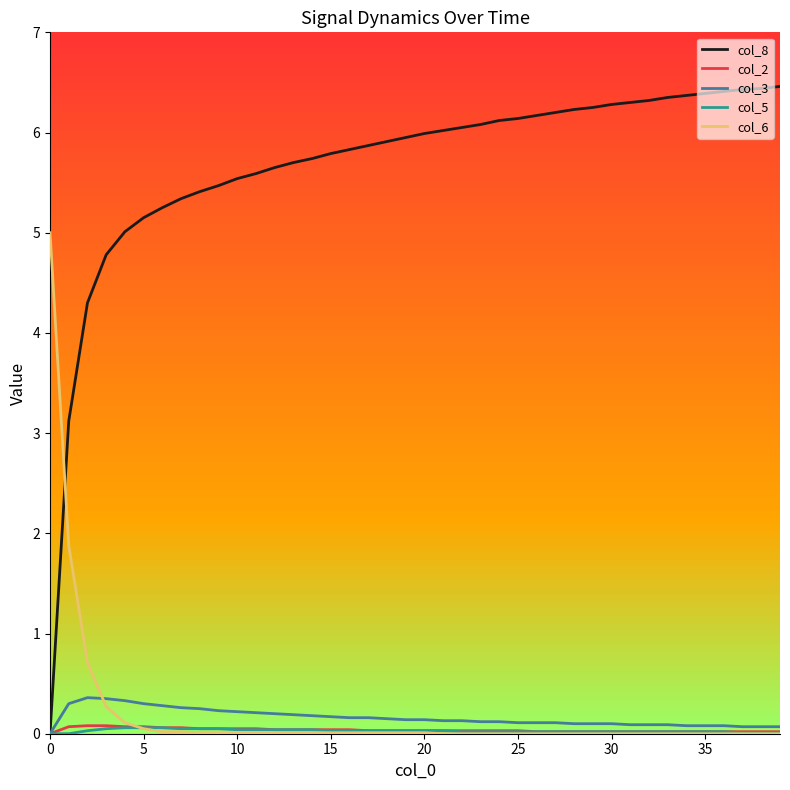

Which series has the widest spread of values?

col_8